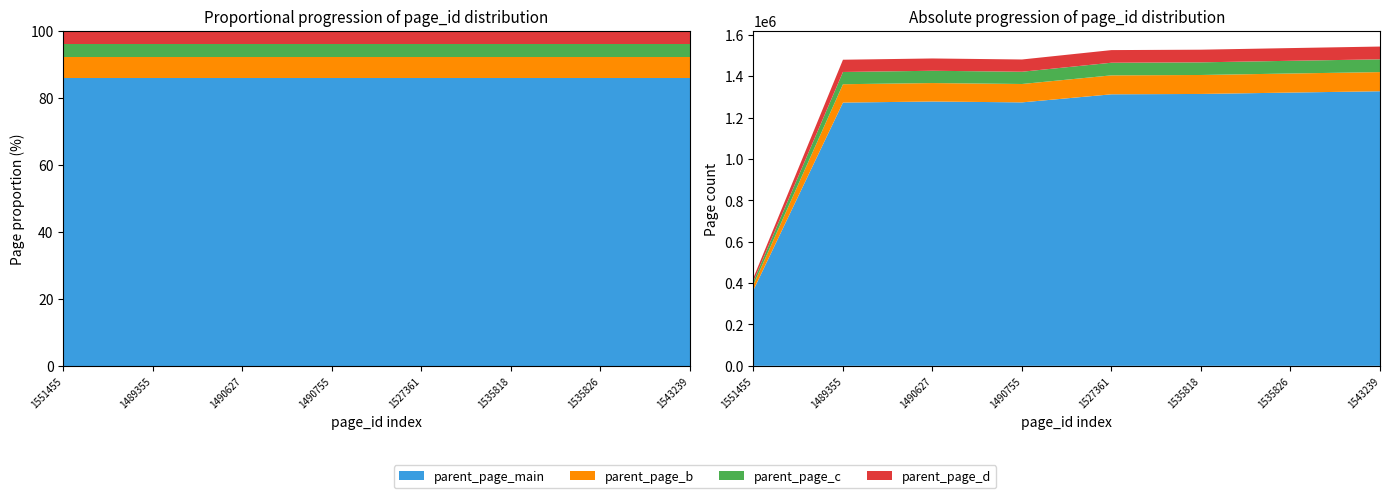

Reading left to right, transcribe all the data shown in this chart.

1551455=426246	1489355=1479539	1490627=1485647	1490755=1480712	1527361=1526106	1535818=1528044	1535826=1535824	1543239=1543238